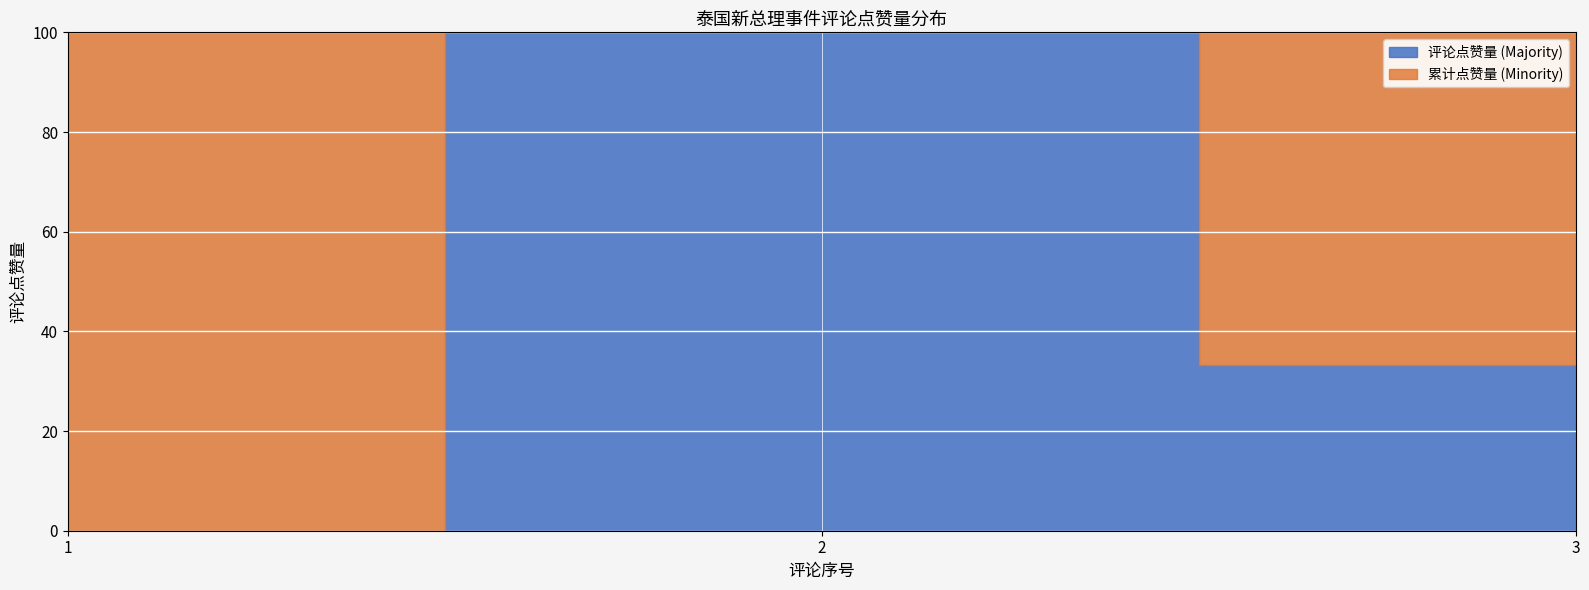

What is the difference between the 累计点赞量 values at 1 and 2?

2